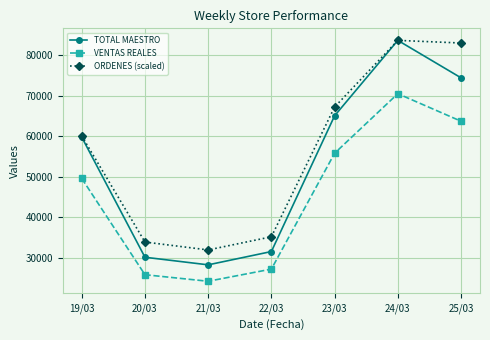

Which series has the largest range (max minus min)?

TOTAL MAESTRO